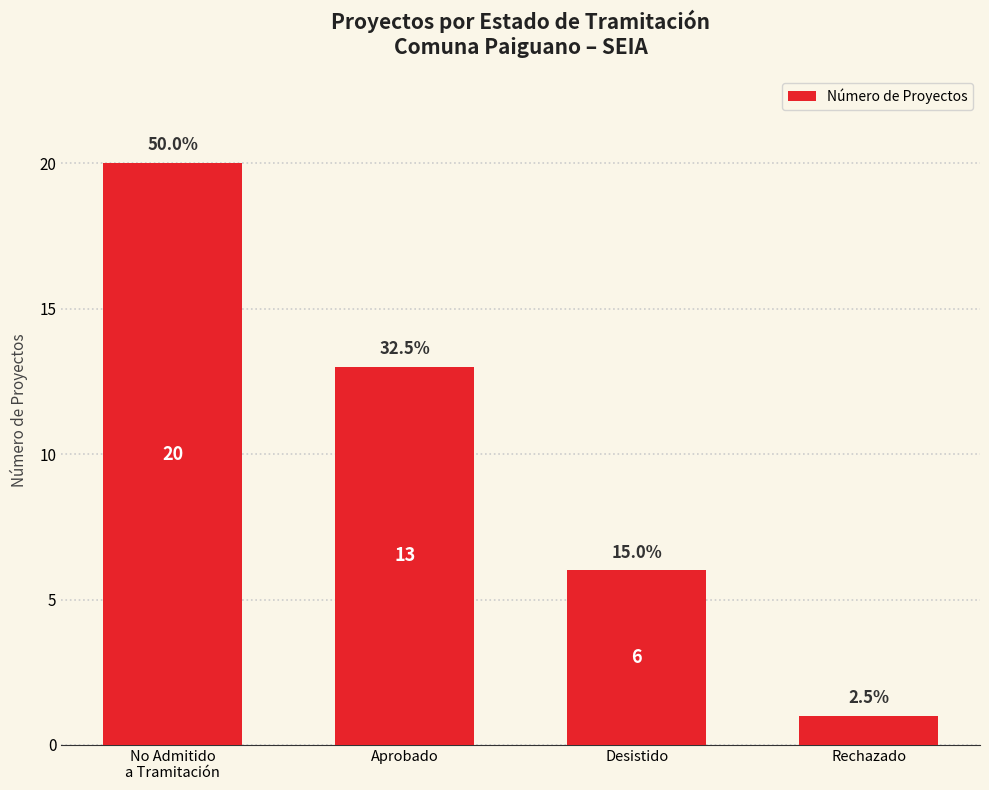

Is it true that the value at Rechazado is 1?

True